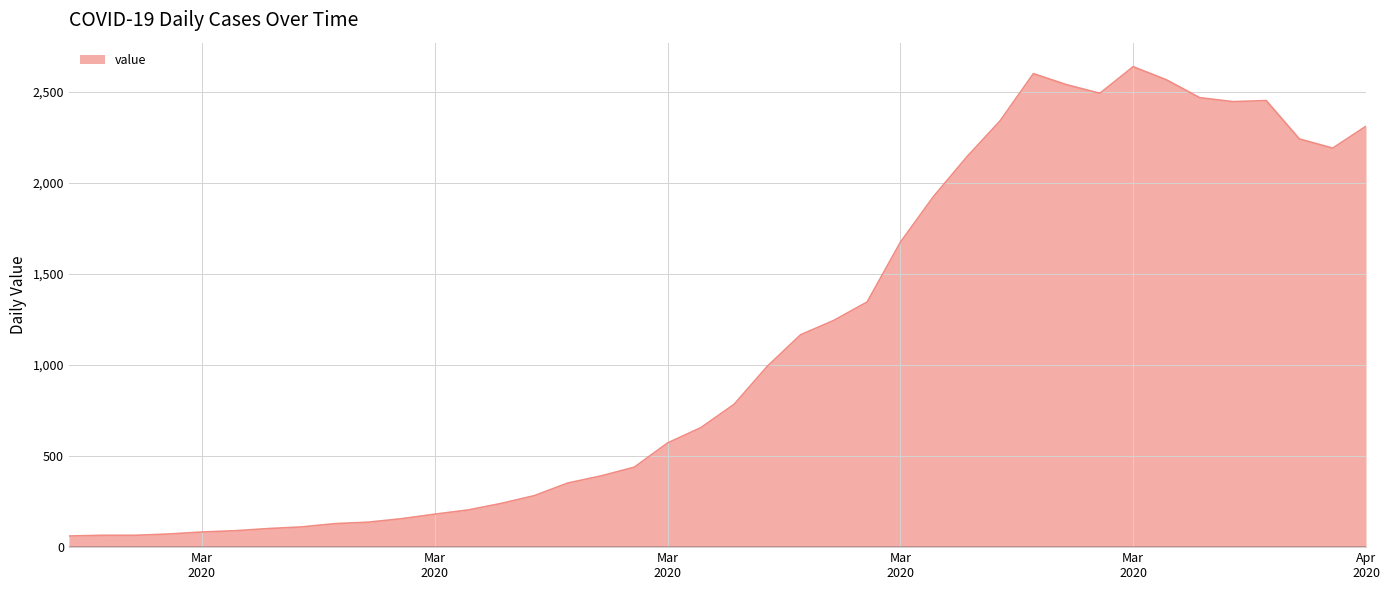

What is the maximum value shown in the chart?

2638